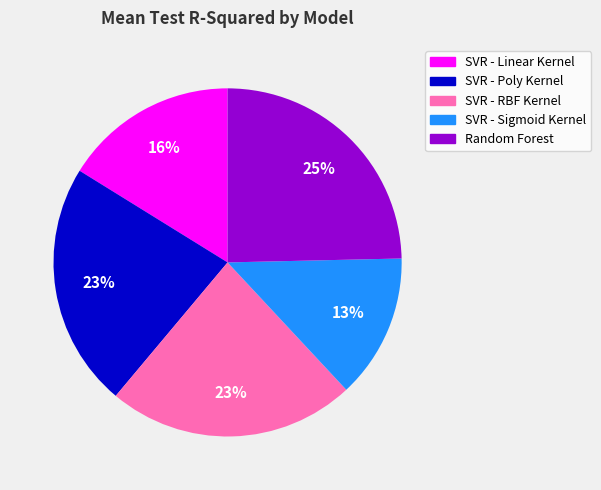

Combined, do SVR - Poly Kernel and SVR - RBF Kernel account for over 50%?

No